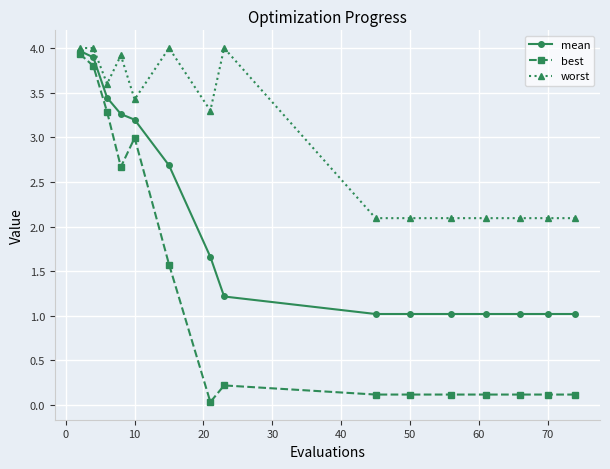

What is the difference between the second highest and second lowest values in the mean series?

2.9